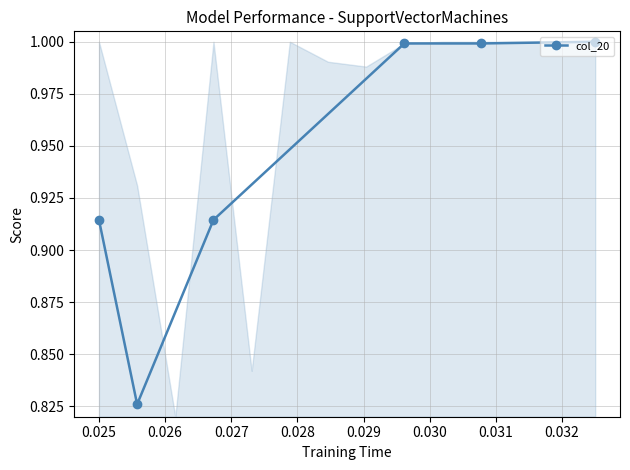

Is this an area chart (filled region under the line)?

No